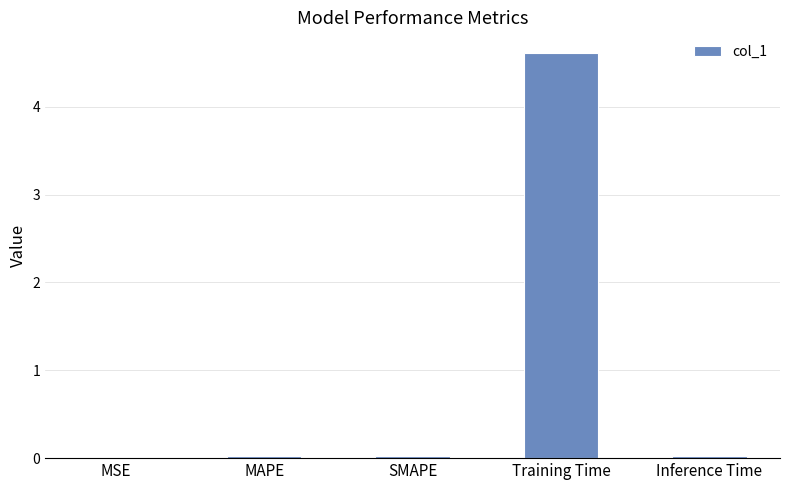

True or false: the data shows 6.1 at Training Time.

False